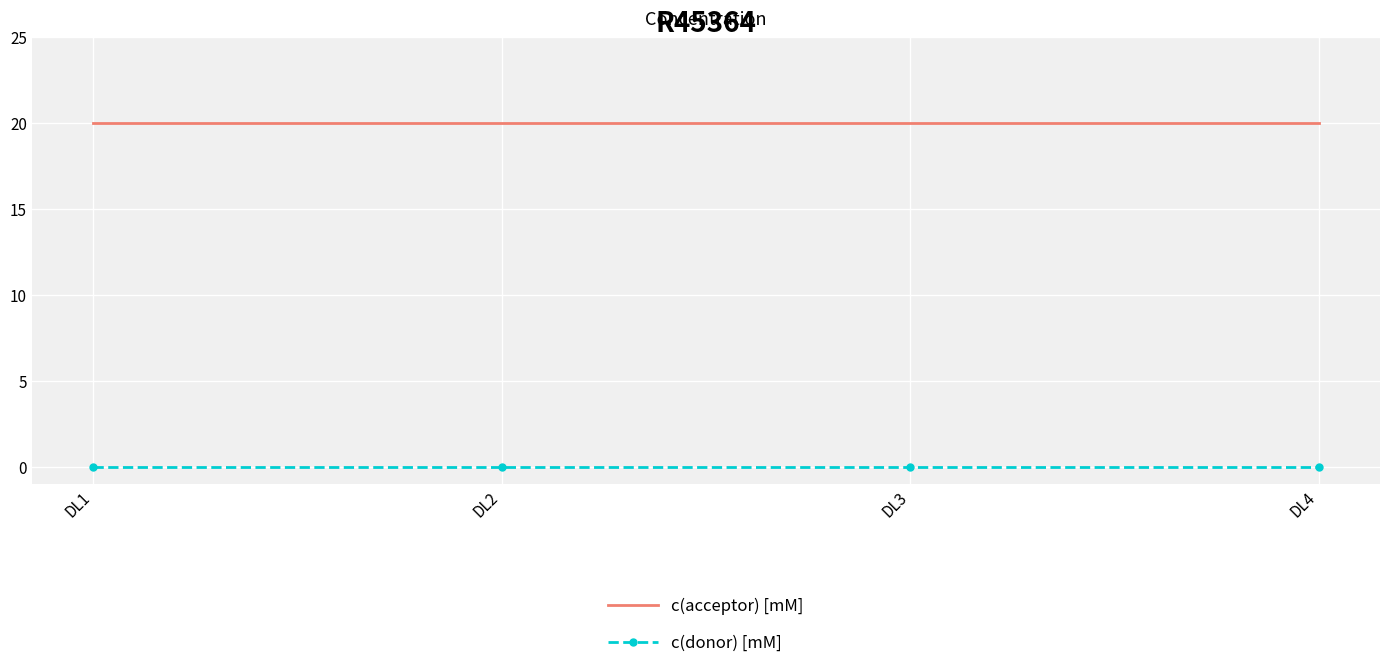

Rank the series by their maximum value, from lowest to highest.

c(donor) [mM], c(acceptor) [mM]